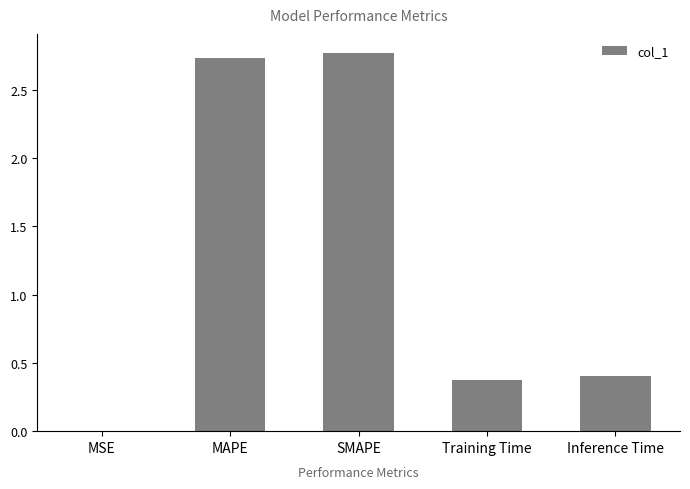

What is the approximate value at Inference Time?

0.4